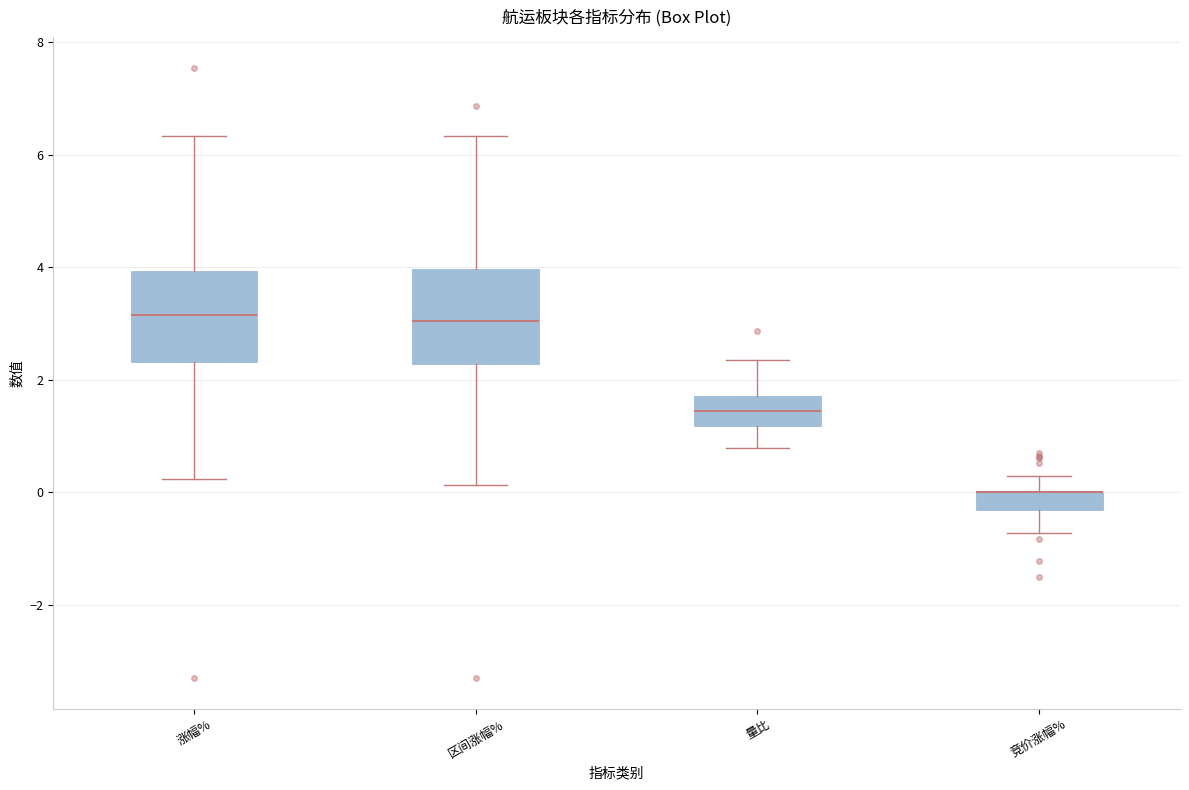

Reading left to right, read every box against the y-axis: the position of its median line, the range the box covers, and the ends of its whiskers. The values are not printed on the chart, so give them approximately, as read against the axis.

涨幅%: median 3.2, box 2.4 to 4.0, whiskers 0.2 to 6.4
区间涨幅%: median 3.0, box 2.2 to 4.0, whiskers 0.2 to 6.4
量比: median 1.4, box 1.2 to 1.8, whiskers 0.8 to 2.4
竞价涨幅%: median 0.0 (drawn on the box's upper edge), box -0.4 to 0.0, whiskers -0.8 to 0.2